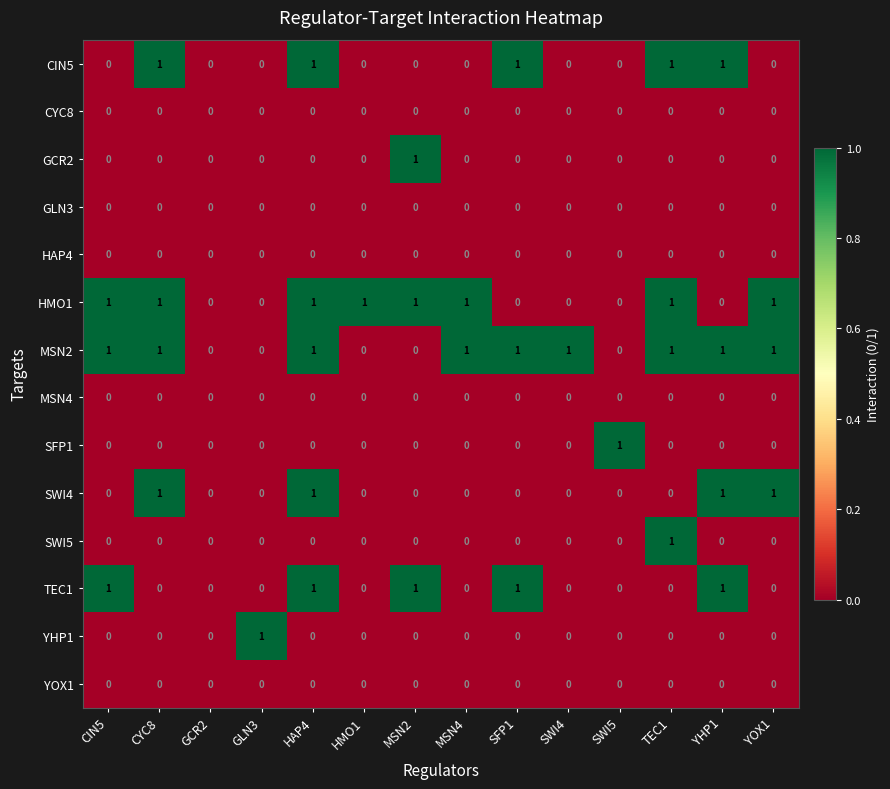

The value of TEC1 at GCR2 is 1. True or false?

False